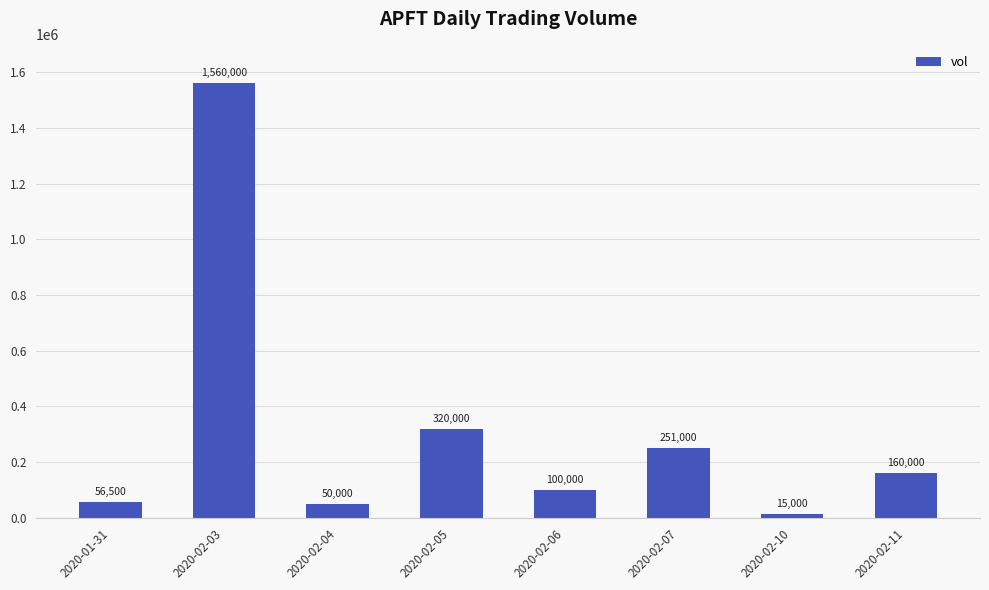

What is the greatest value displayed?

1560000